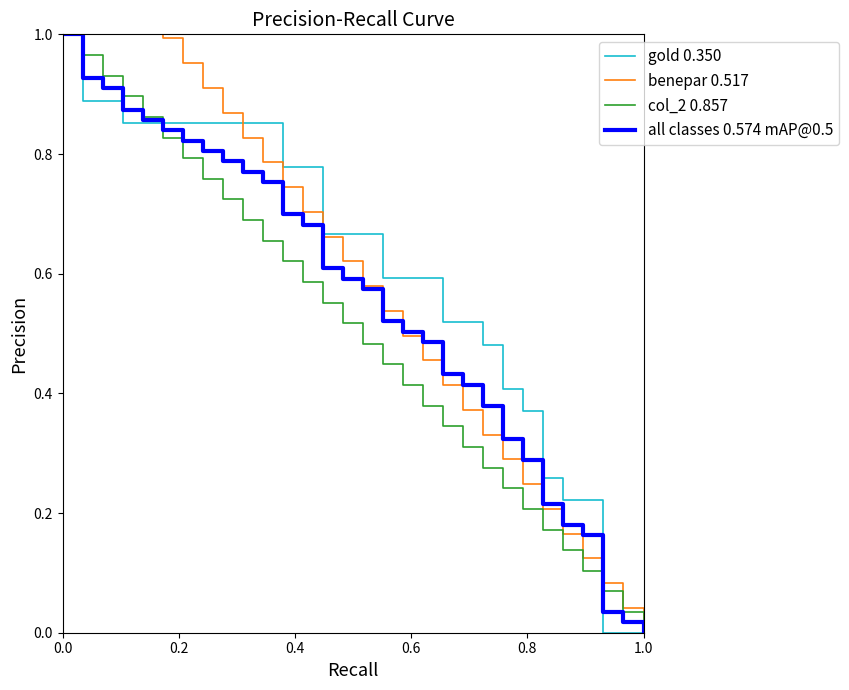

List the series in order of their overall mean, highest first.

gold 0.350, benepar 0.517, all classes 0.574 mAP@0.5, col_2 0.857